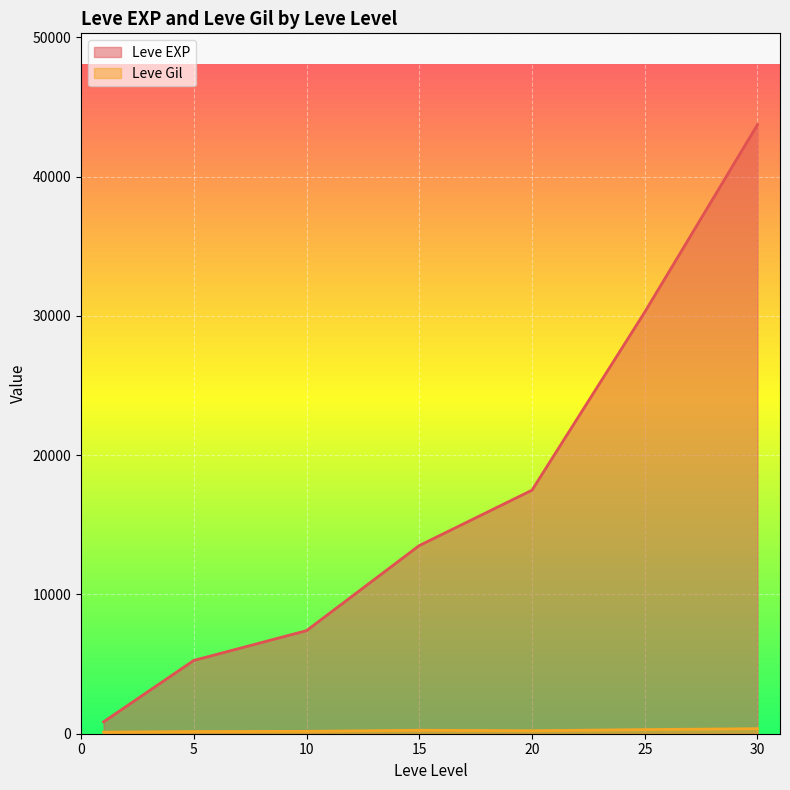

What is the spread (max minus min) of values at 5?

5102.7